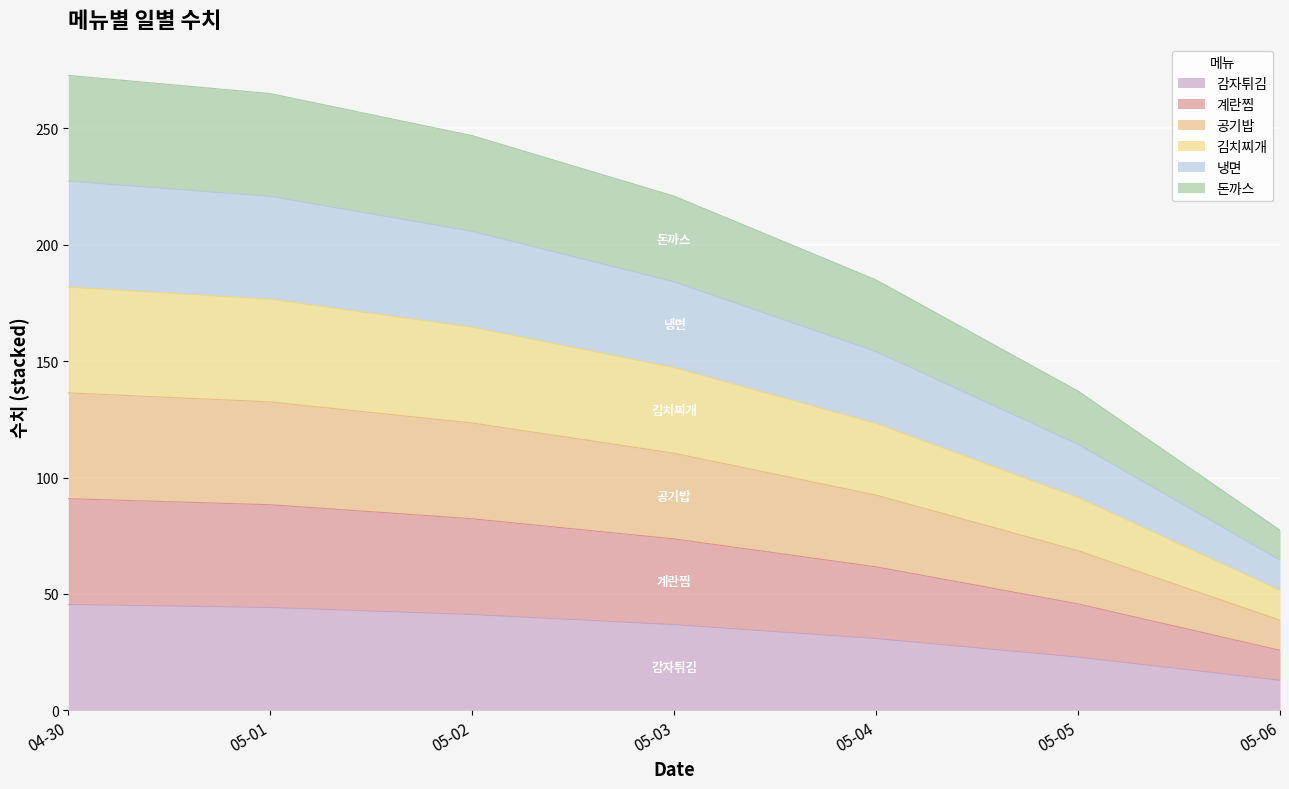

Which category has the lowest value in the 감자튀김 series?

05-06